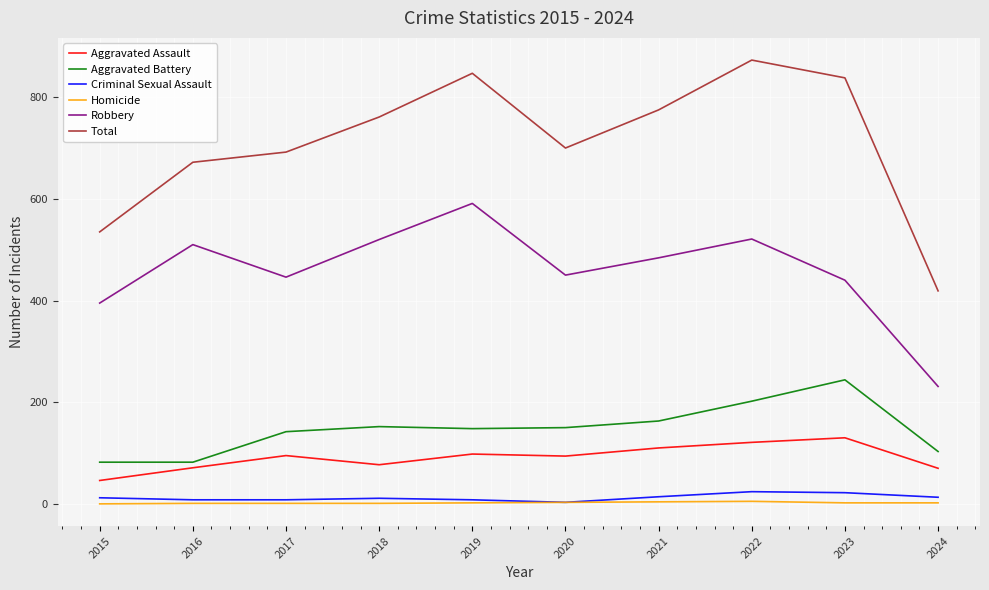

What is the difference between the Aggravated Assault values at 2018 and 2015?

31